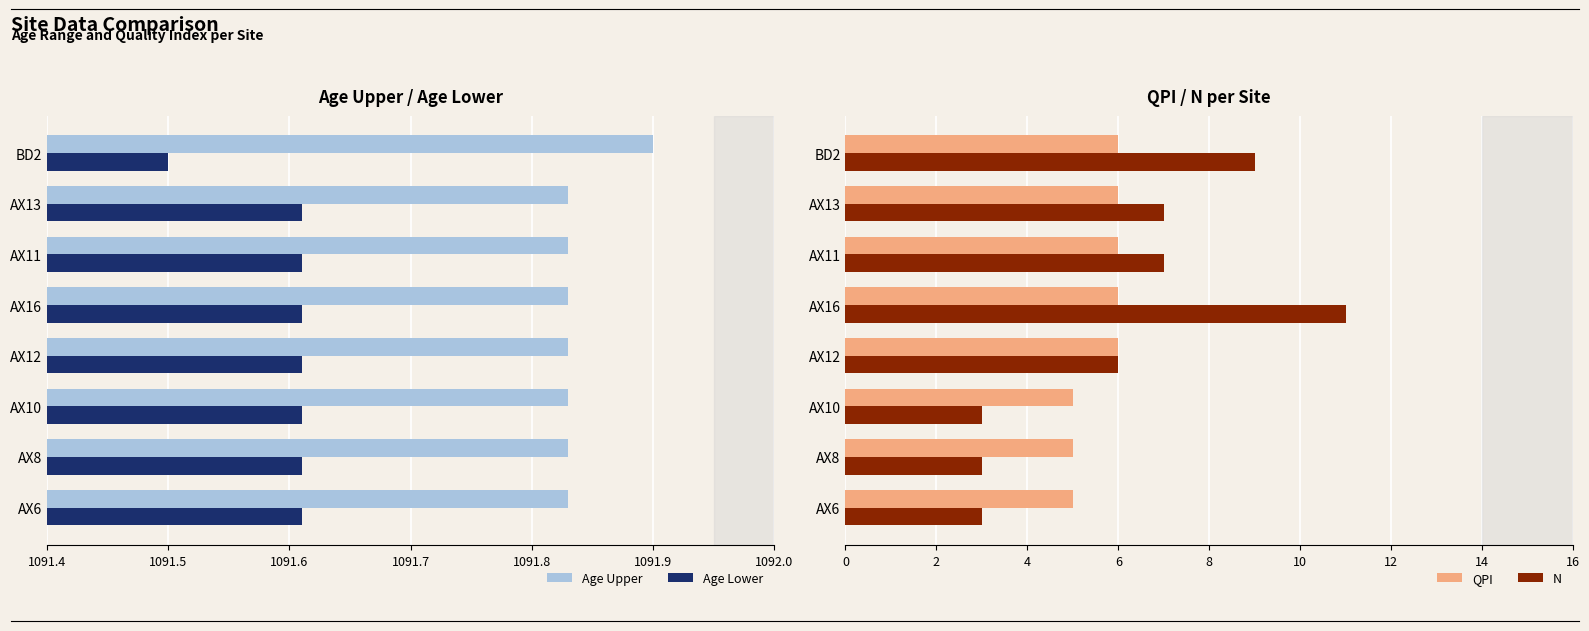

What is the sum of all Age Upper values?

8734.7